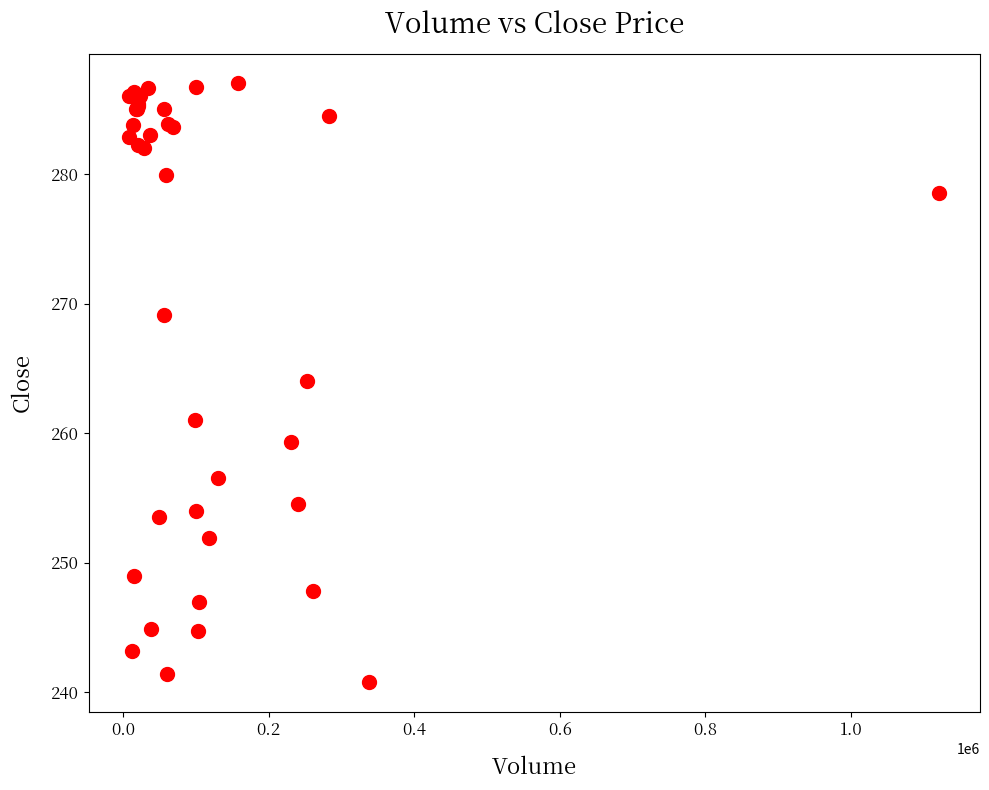

What Y value in the scatter plot is closest to 263?

264.0